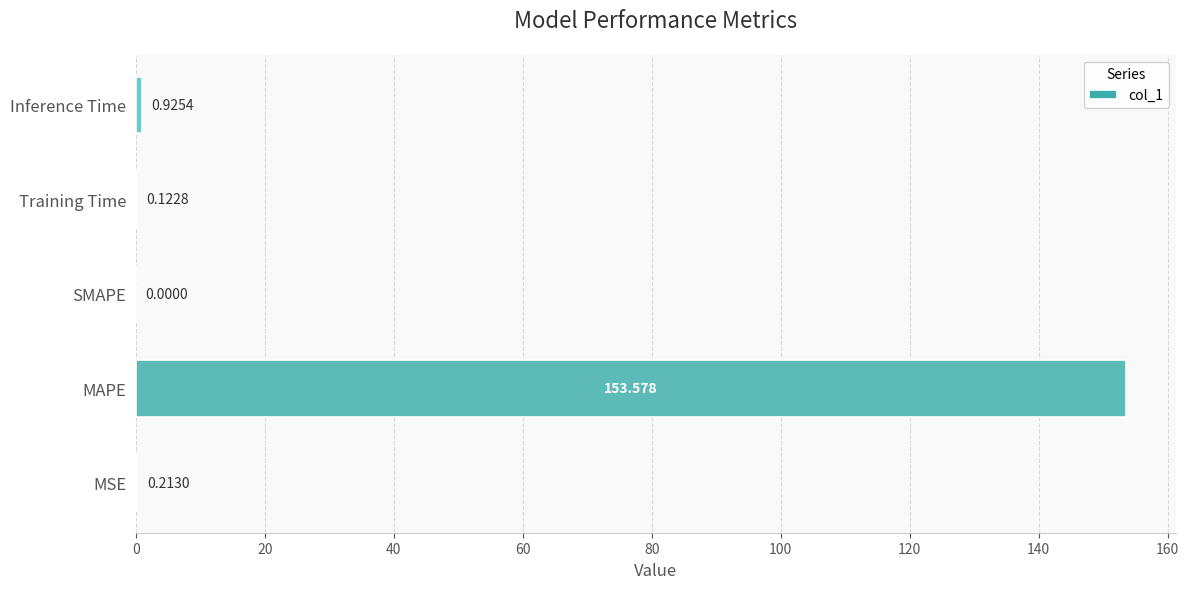

Which category has the highest value across all series?

MAPE